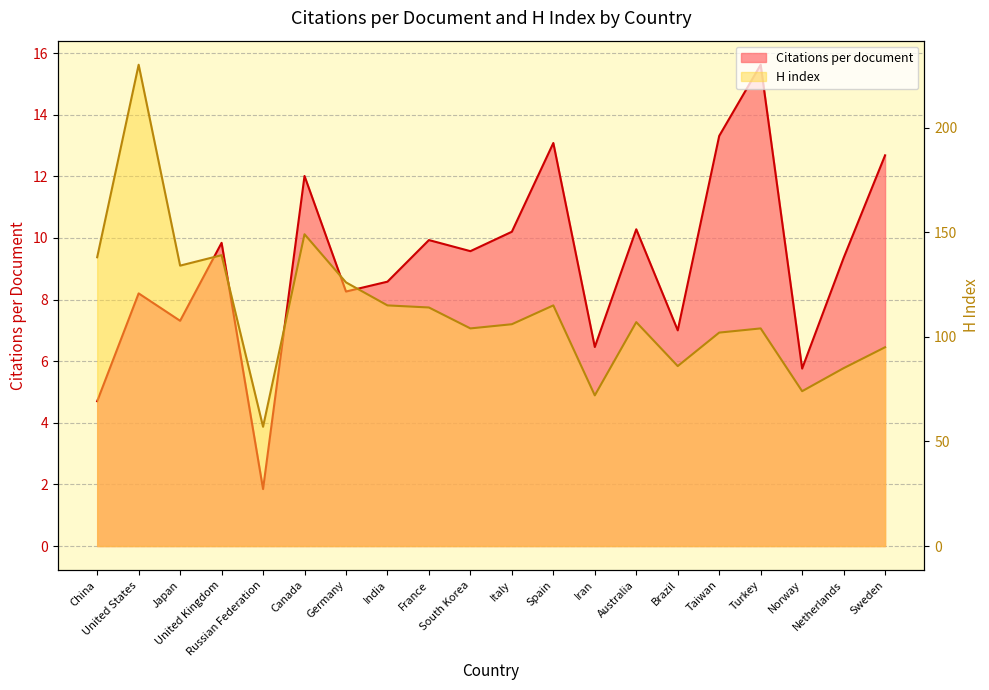

What is the minimum value shown in the chart?

1.9